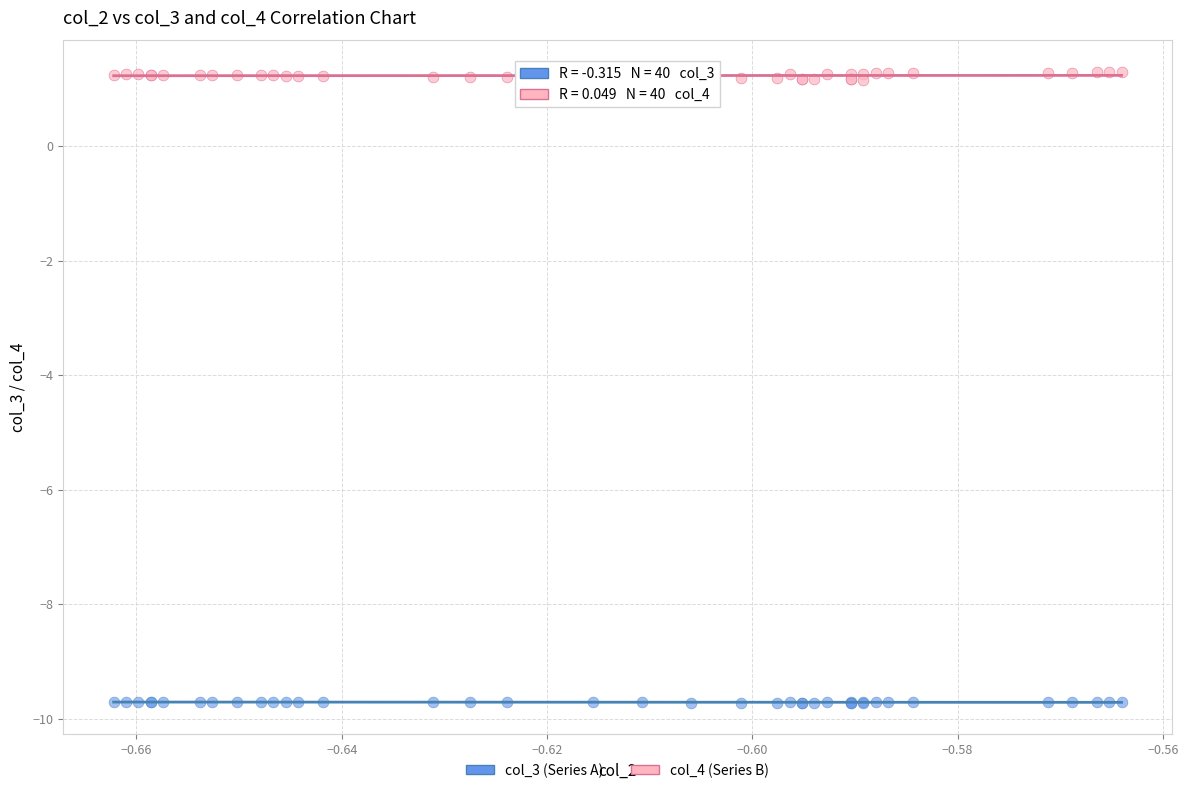

Which series has the widest spread of Y values?

col_4 (Series B)